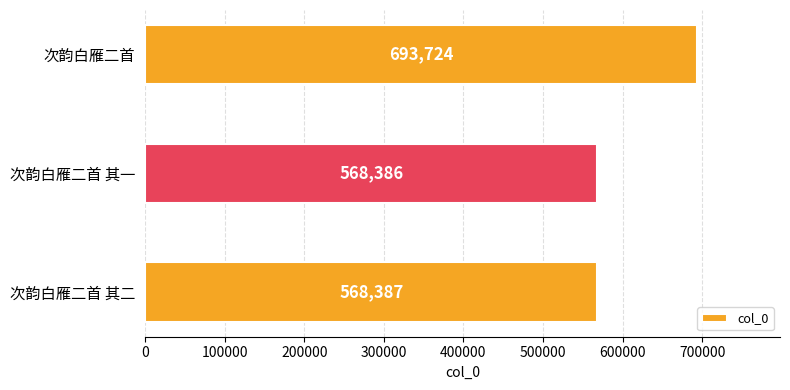

Count the number of categories in the chart.

3